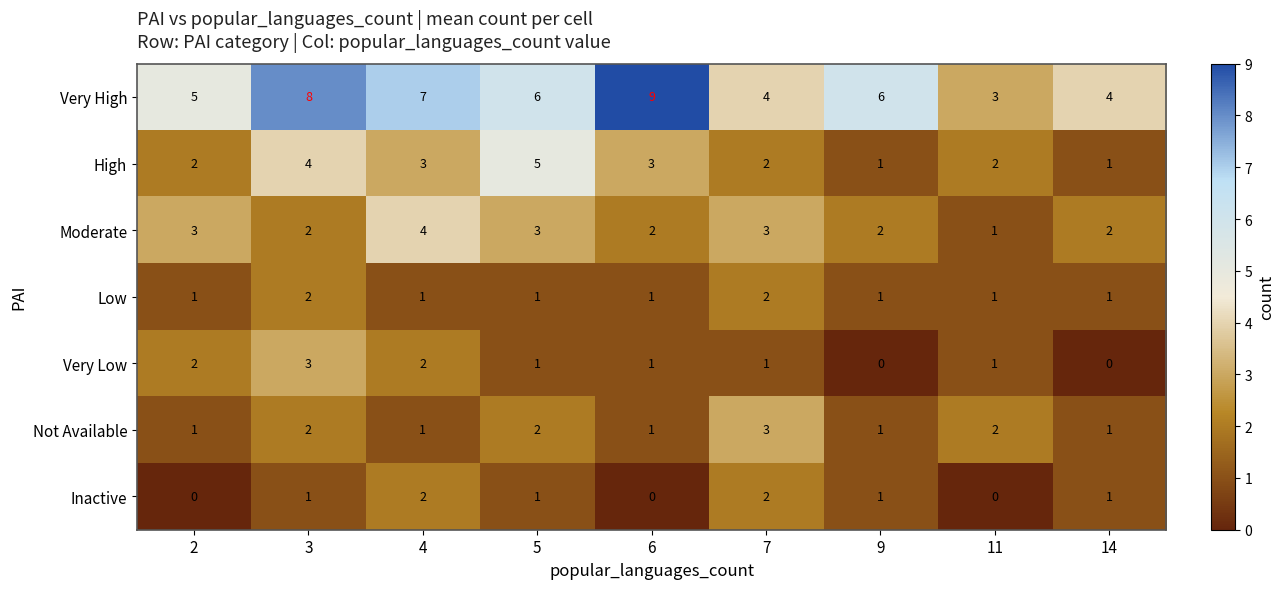

What value does the Very Low series have at 3?

3